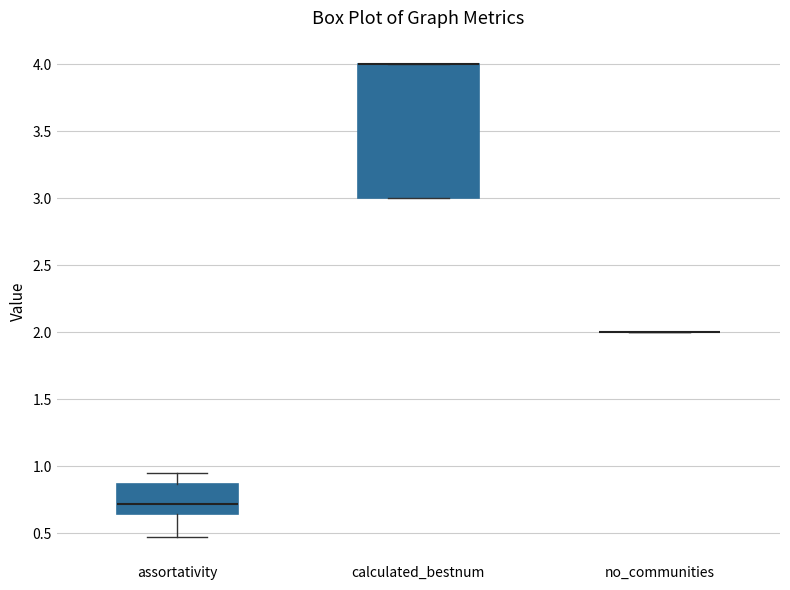

Reading left to right, read every box against the y-axis: the position of its median line, the range the box covers, and the ends of its whiskers. The values are not printed on the chart, so give them approximately, as read against the axis.

assortativity: median 0.70, box 0.65 to 0.85, whiskers 0.45 to 0.95
calculated_bestnum: median 4.00 (drawn on the box's upper edge), box 3.00 to 4.00, whiskers 3.00 to 4.00
no_communities: box collapsed to a line at 2.00, whiskers 2.00 to 2.00